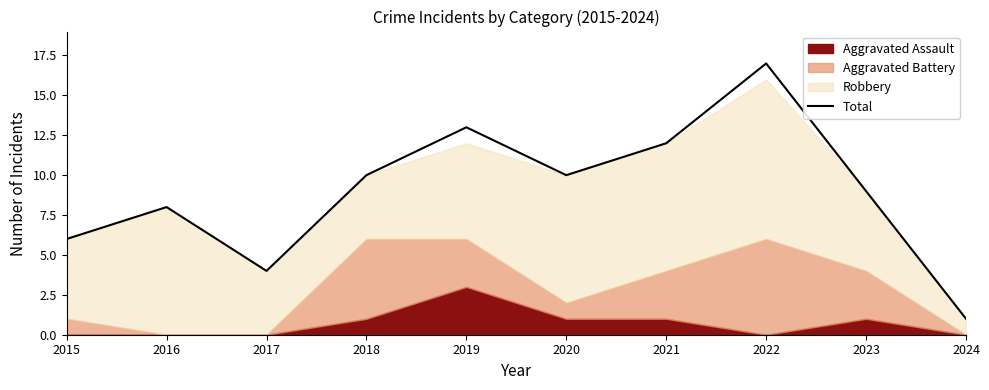

How many categories are shown in the chart?

10